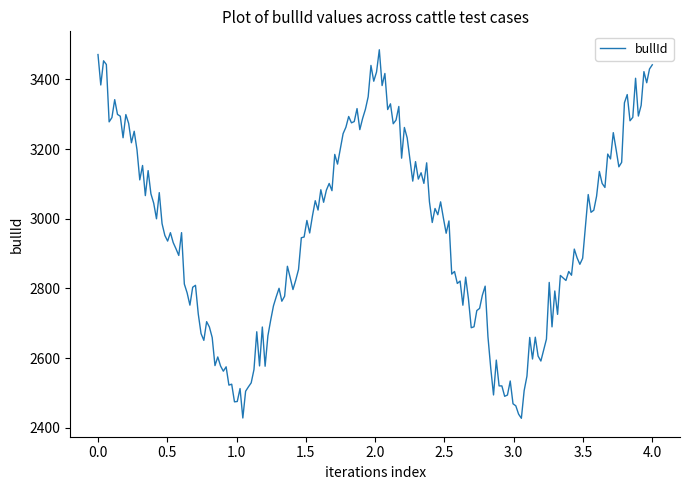

What is the smallest value displayed?

2427.2